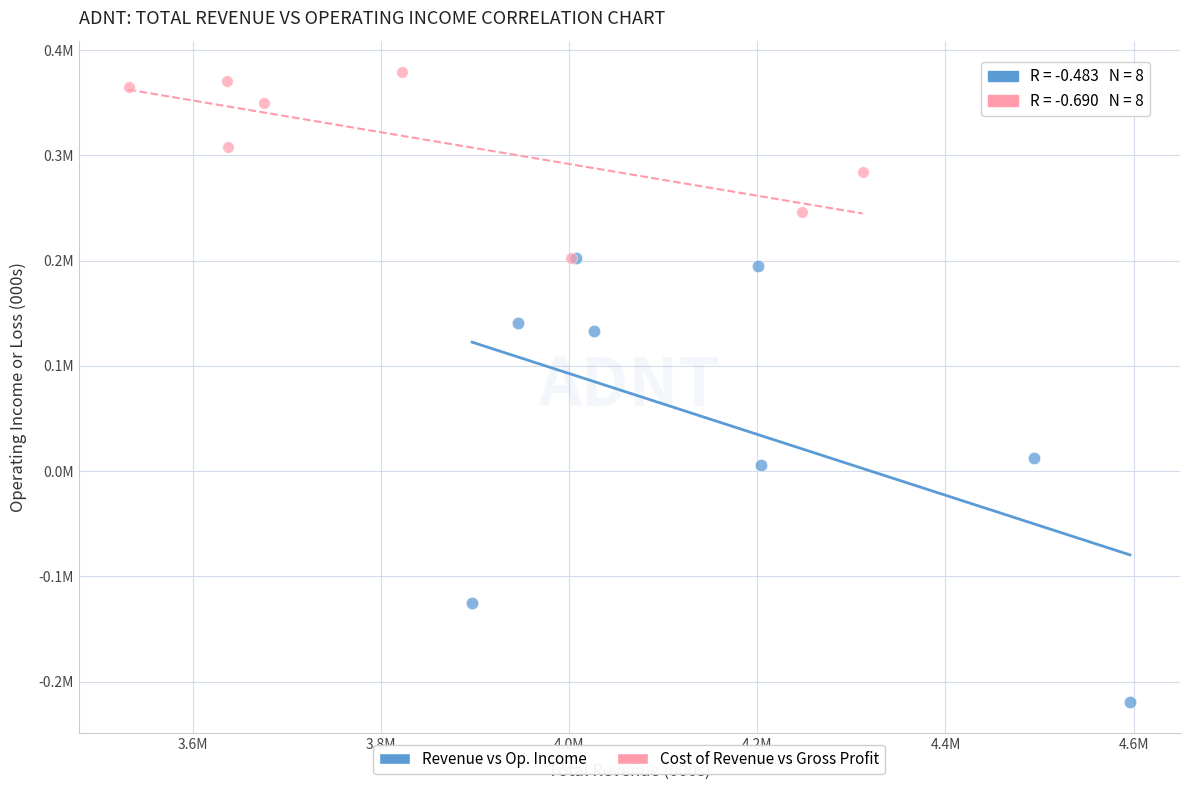

What are all the series names shown in the legend?

Revenue vs Op. Income, Cost of Revenue vs Gross Profit